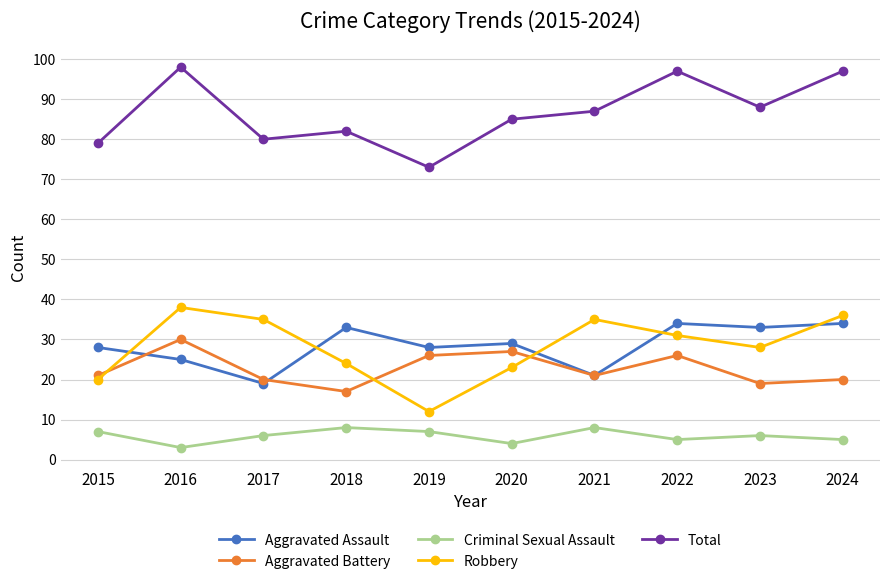

What is the sum of the Aggravated Battery values at 2022 and 2024?

46